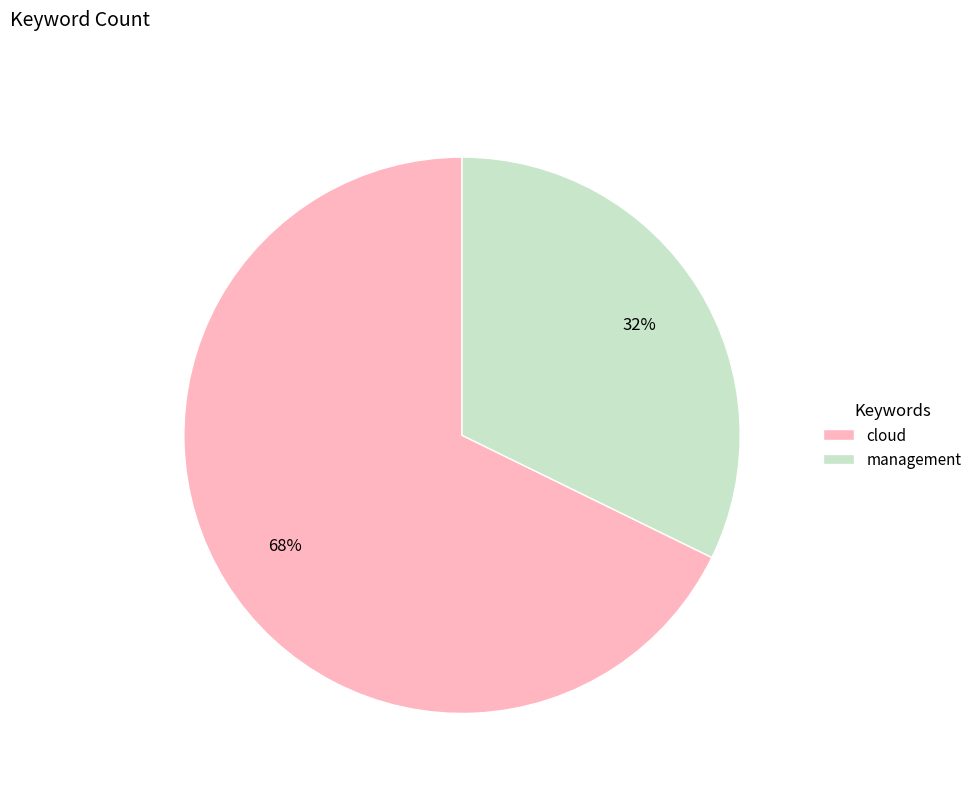

What is the ratio of the value at cloud to the value at management?

2.1